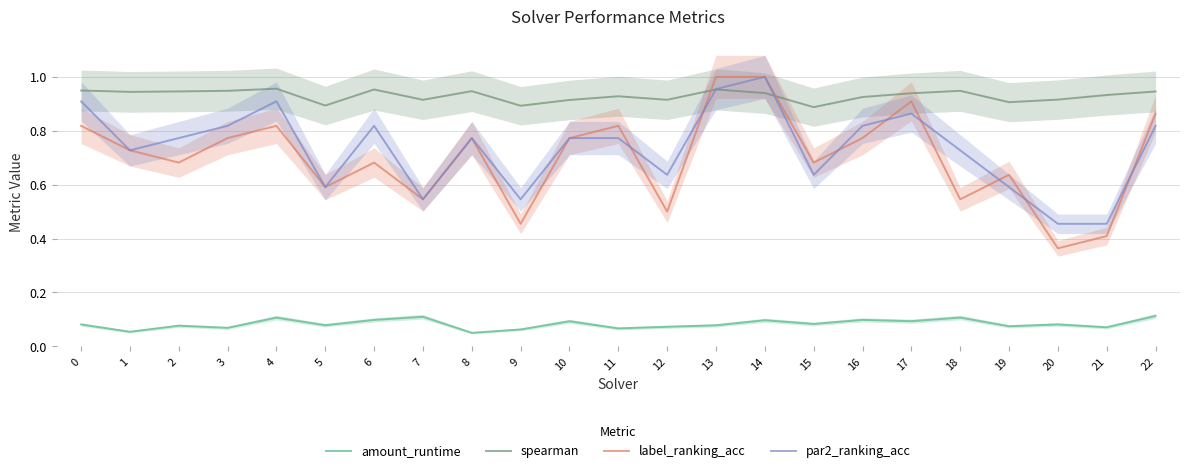

What is the value of the par2_ranking_acc point at the 17th from the left?

0.8